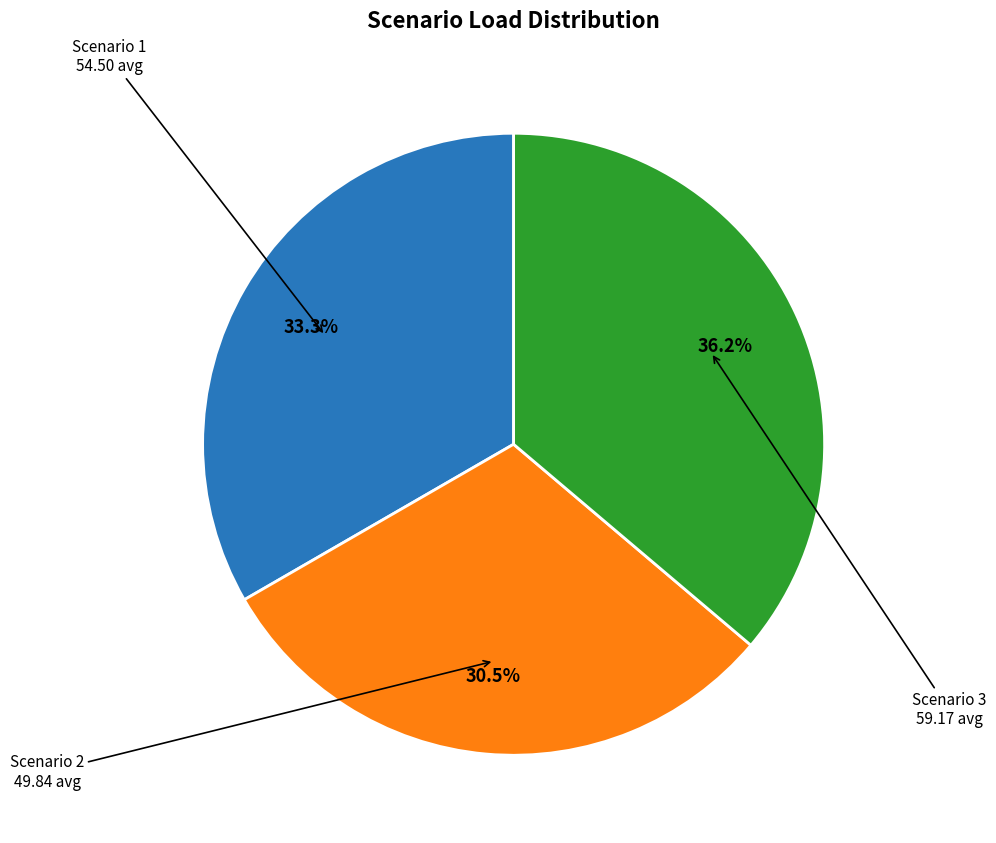

How much of the chart is everything except Scenario 2?

69.5%